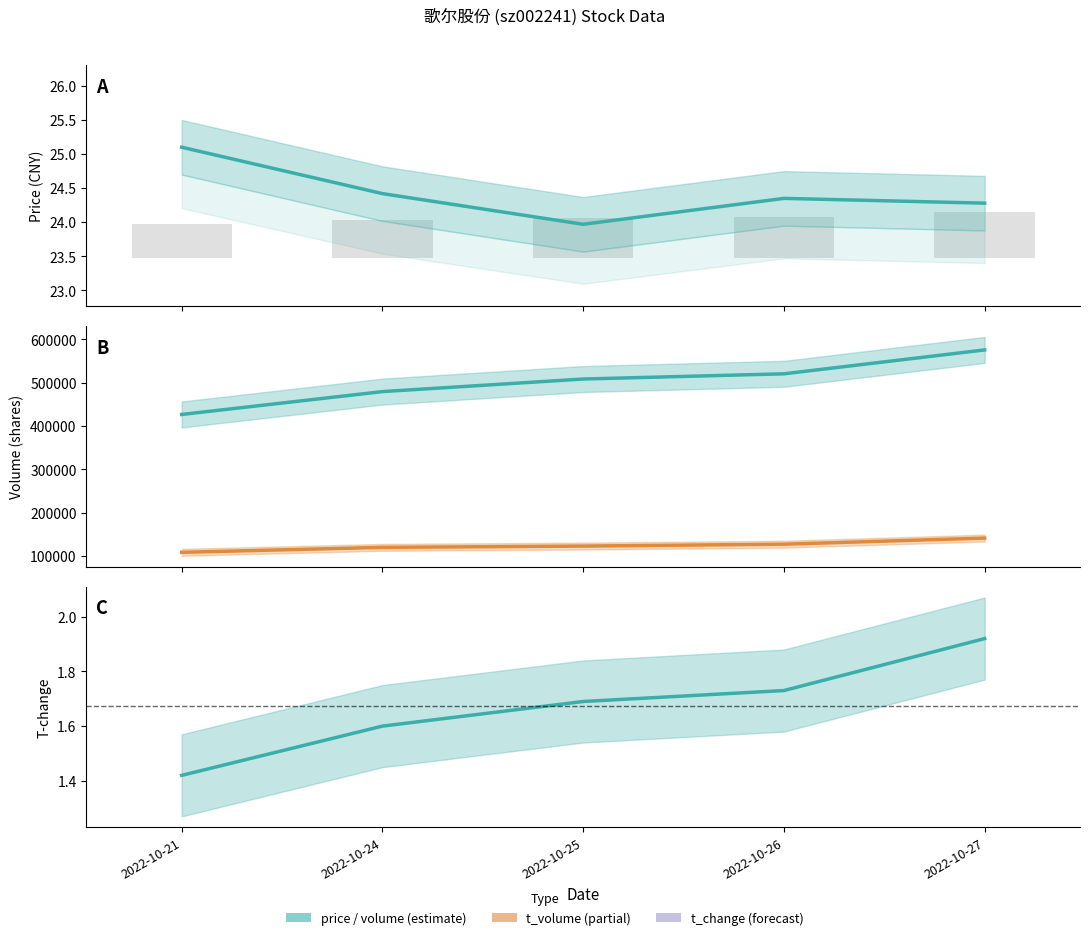

What is the difference between the maximum and minimum values in the t_change series?

0.5